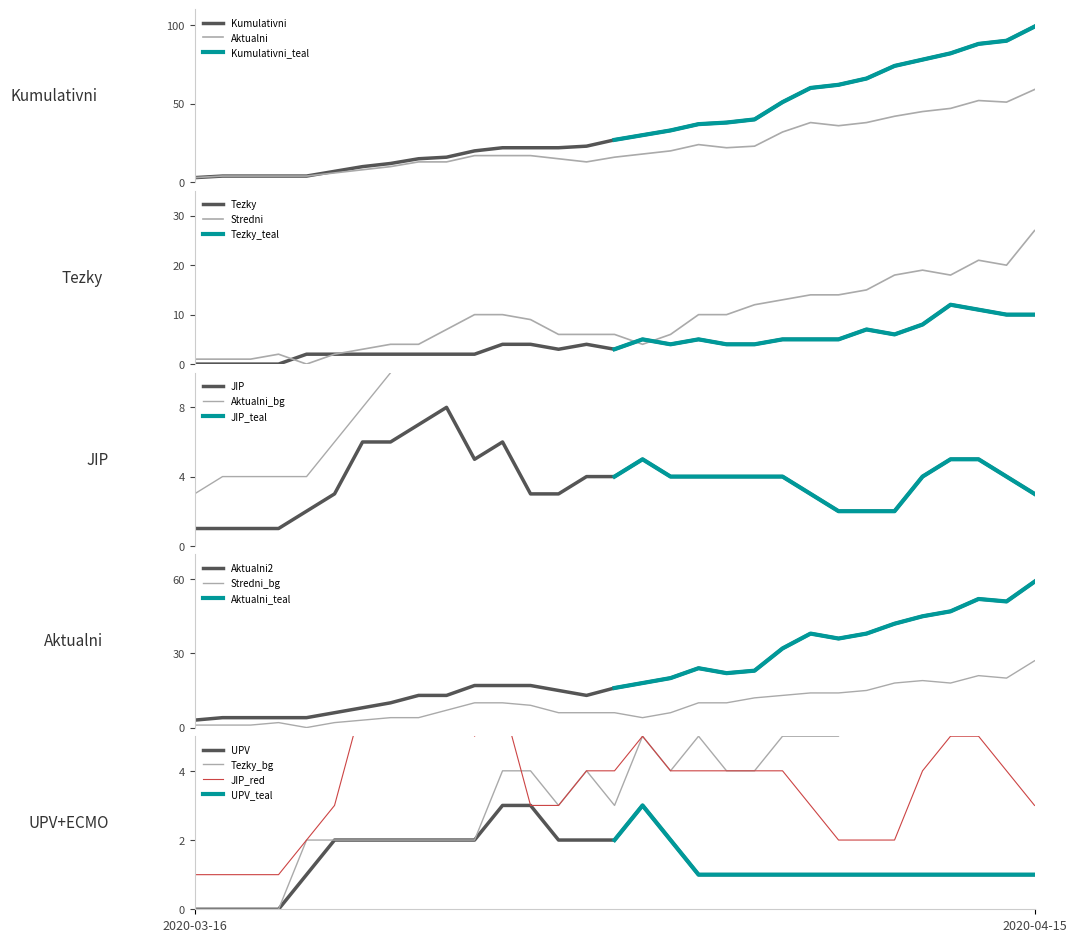

The value of UPV at 2020-03-23 is 2. True or false?

True